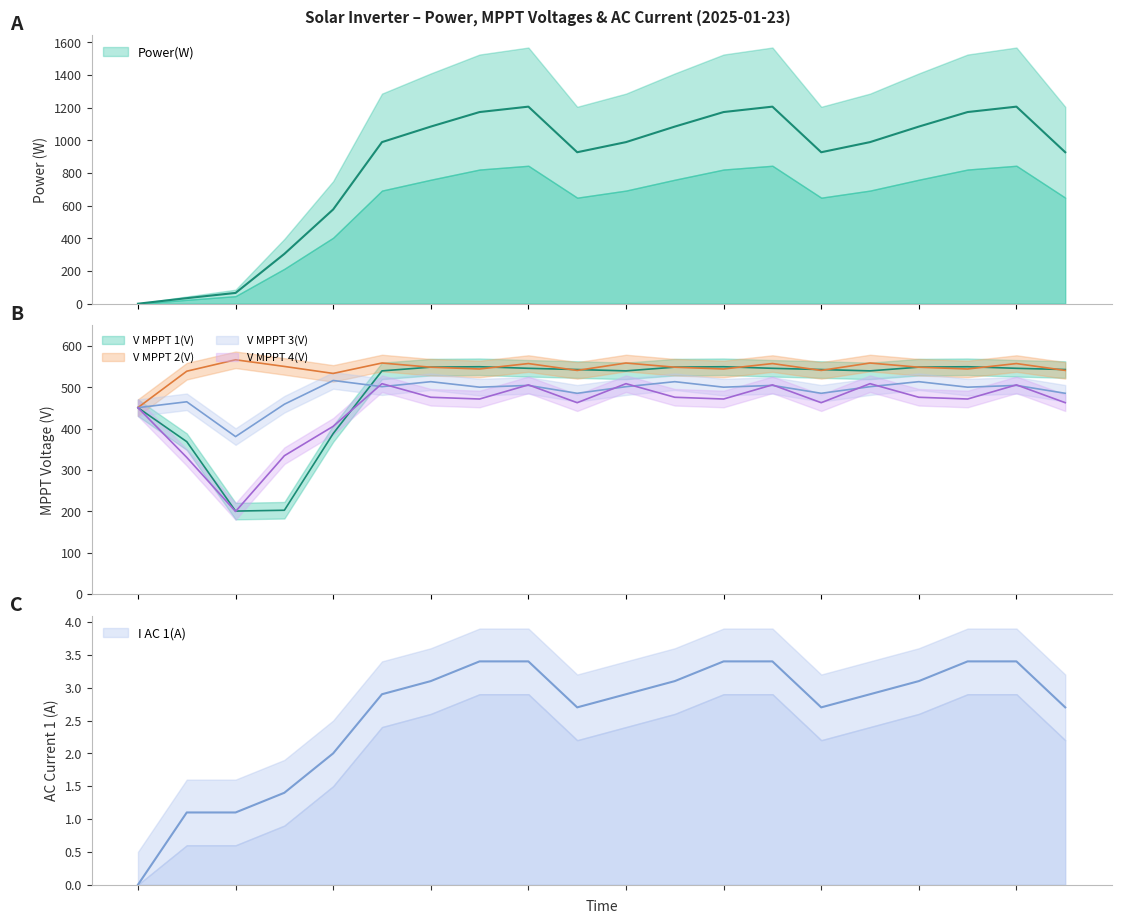

What is the sum of all V MPPT 4(V) values?

8996.9